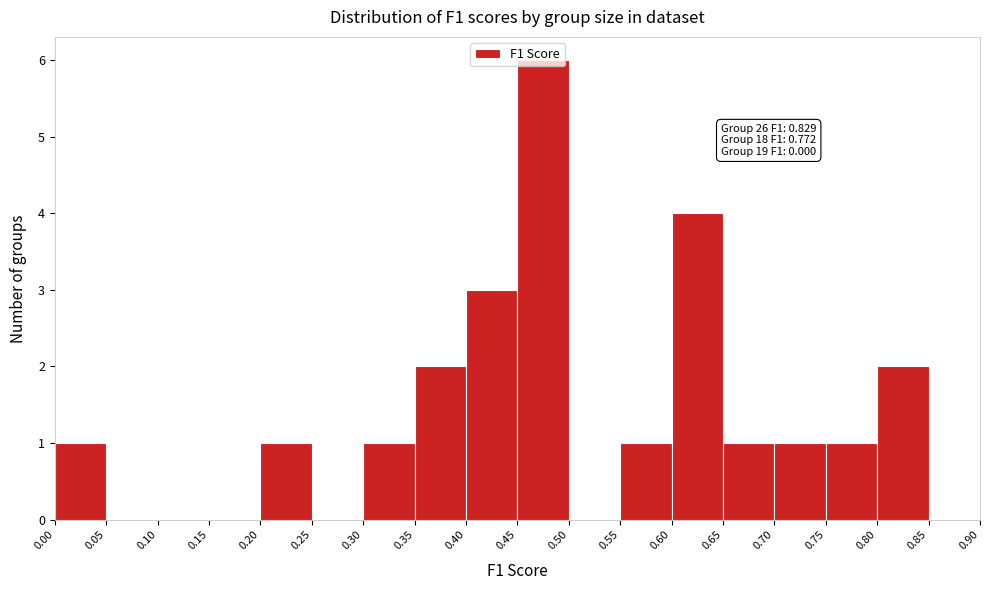

Over which range of the x-axis is the bar tallest?

0.45 to 0.50